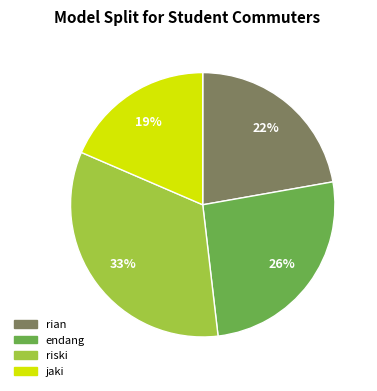

Is endang the majority of the pie?

No